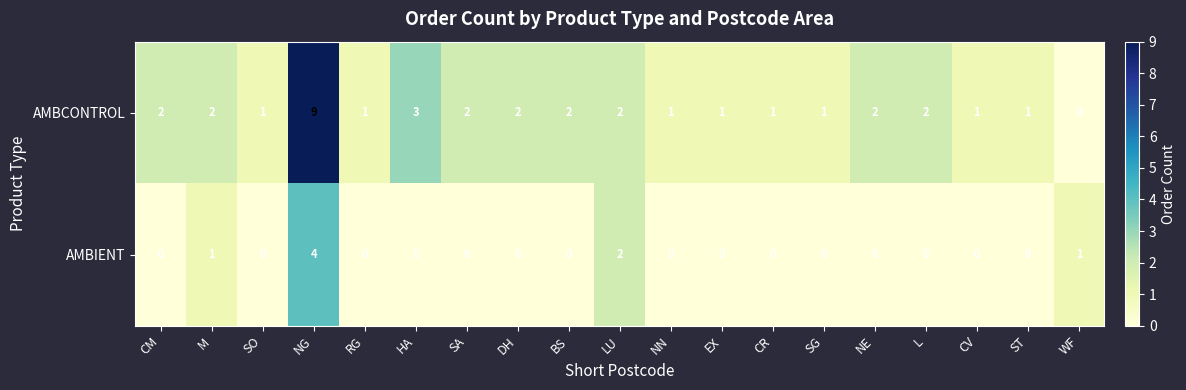

Which series has the largest total across all categories?

AMBCONTROL